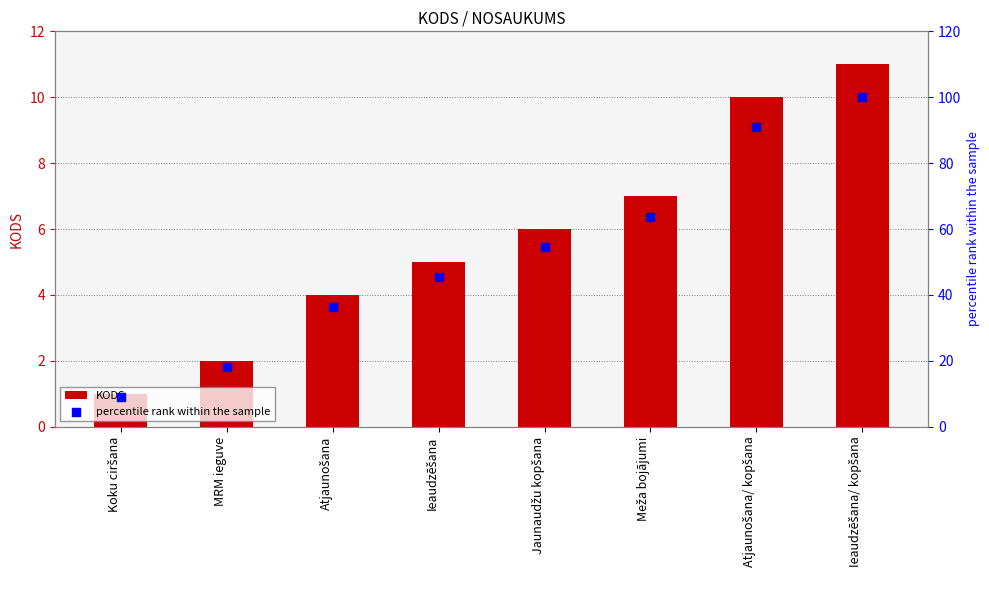

Which series reaches the maximum Y coordinate?

percentile rank within the sample